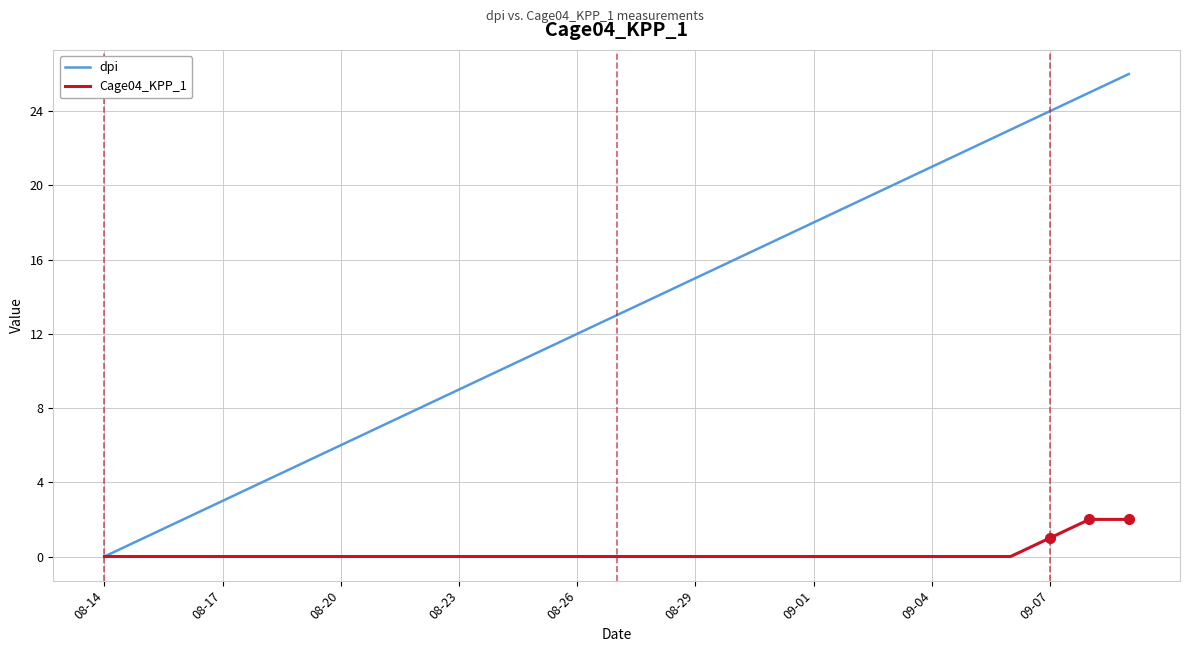

Which series has the widest spread of values?

dpi